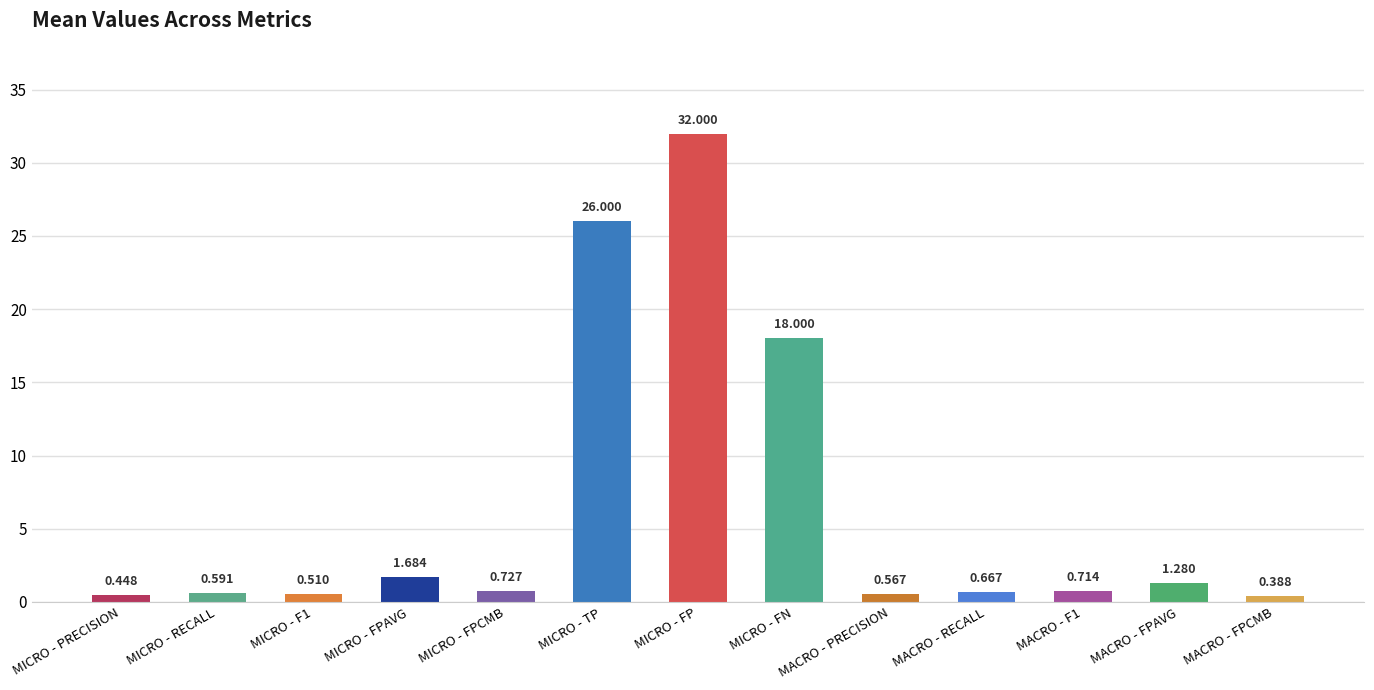

What is the label of the 1st bar from the left?

MICRO - PRECISION